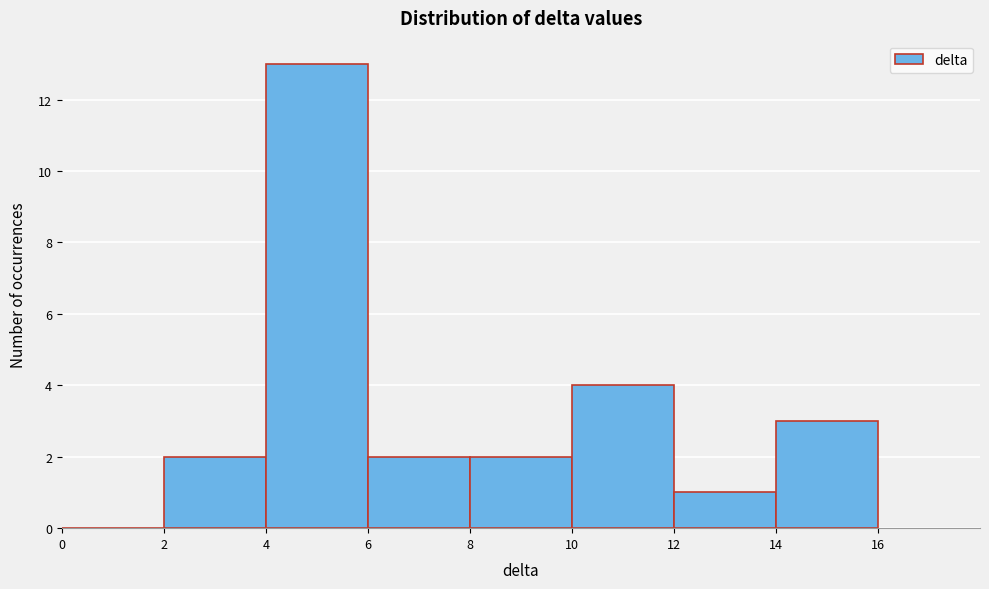

Reading left to right, list every bar in this chart as the range it spans on the x-axis followed by its height. The values are not printed on the chart, so give them approximately, as read against the axis.

0 to 2: 0
2 to 4: 2
4 to 6: 13
6 to 8: 2
8 to 10: 2
10 to 12: 4
12 to 14: 1
14 to 16: 3